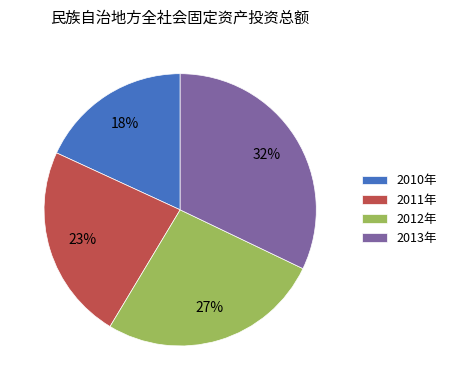

Is the sum of 2013年 and 2012年 greater than half?

Yes